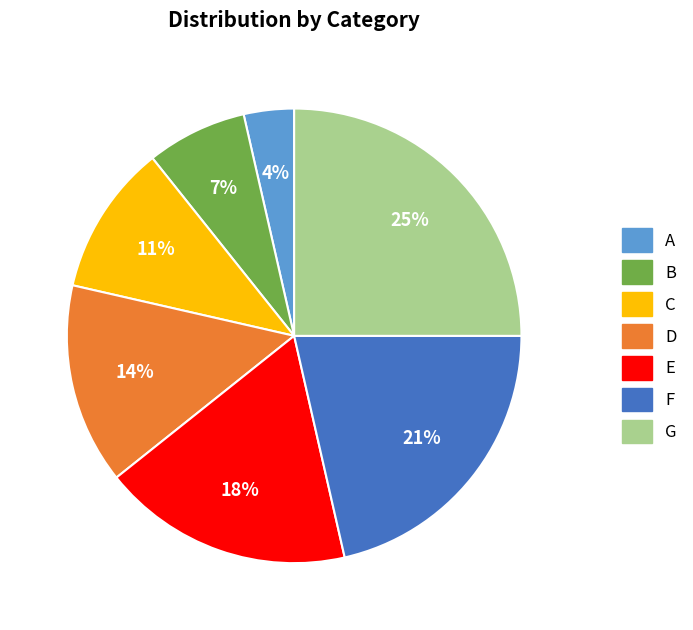

True or false: D accounts for 14% of the total.

True